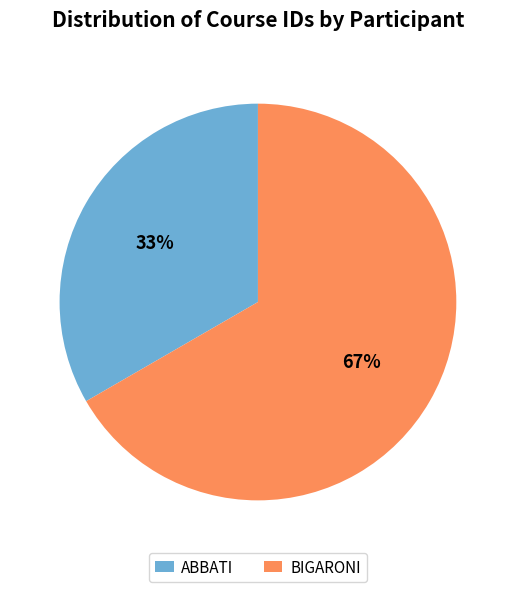

Which slice is the smallest?

ABBATI